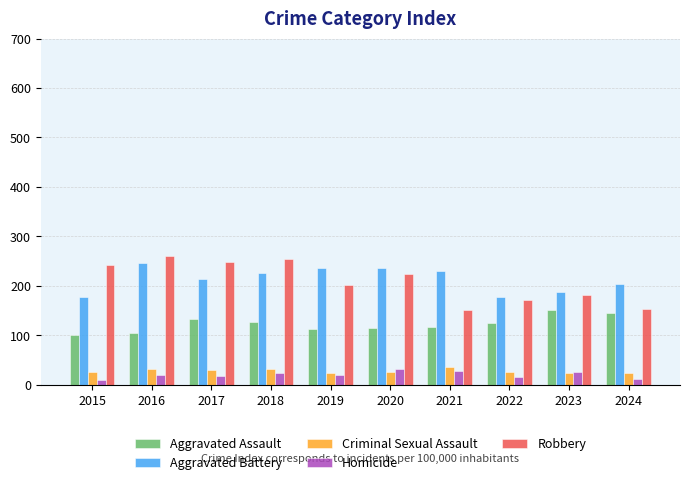

Is the value of Robbery at 2023 greater than the value of Aggravated Assault at 2018?

Yes